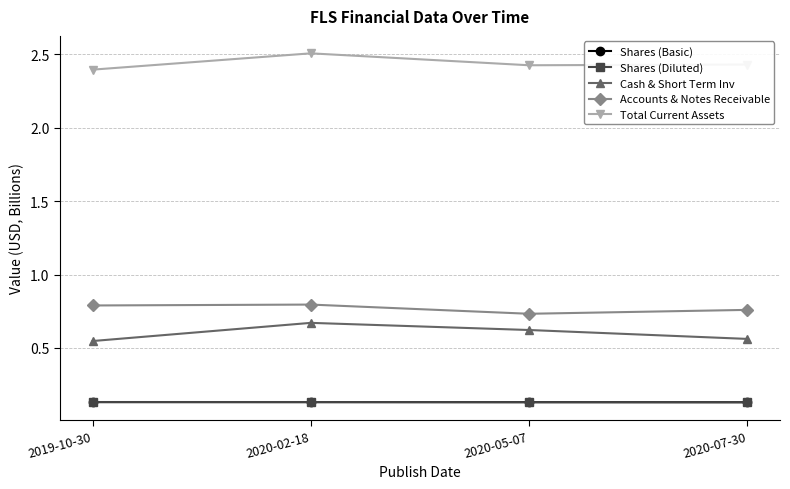

True or false: Shares (Diluted) and Accounts & Notes Receivable intersect in this chart.

False